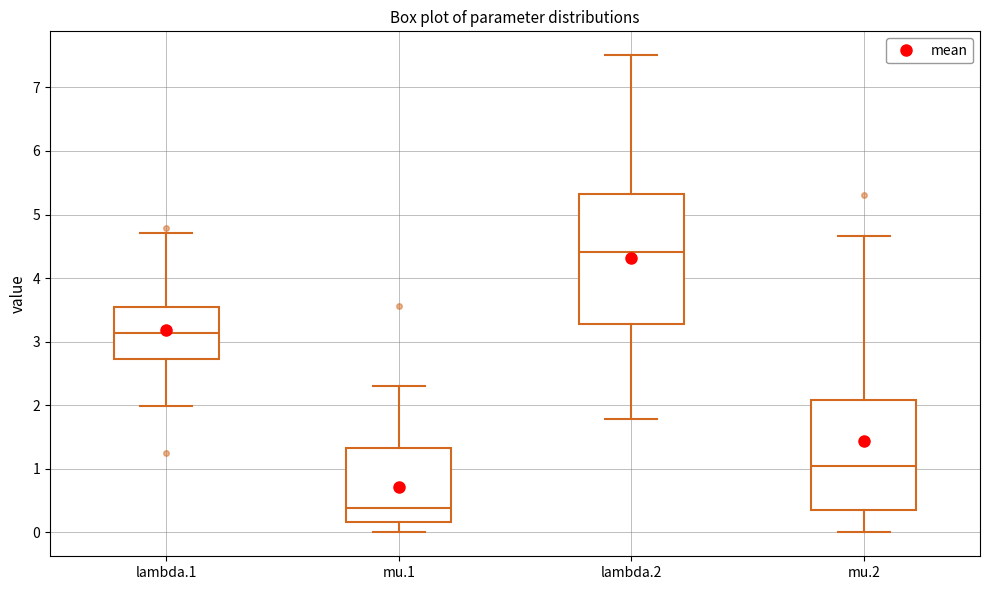

Where is the upper edge of the box for mu.1 on the y-axis? The values are not printed on the chart, so give them approximately, as read against the axis.

1.3